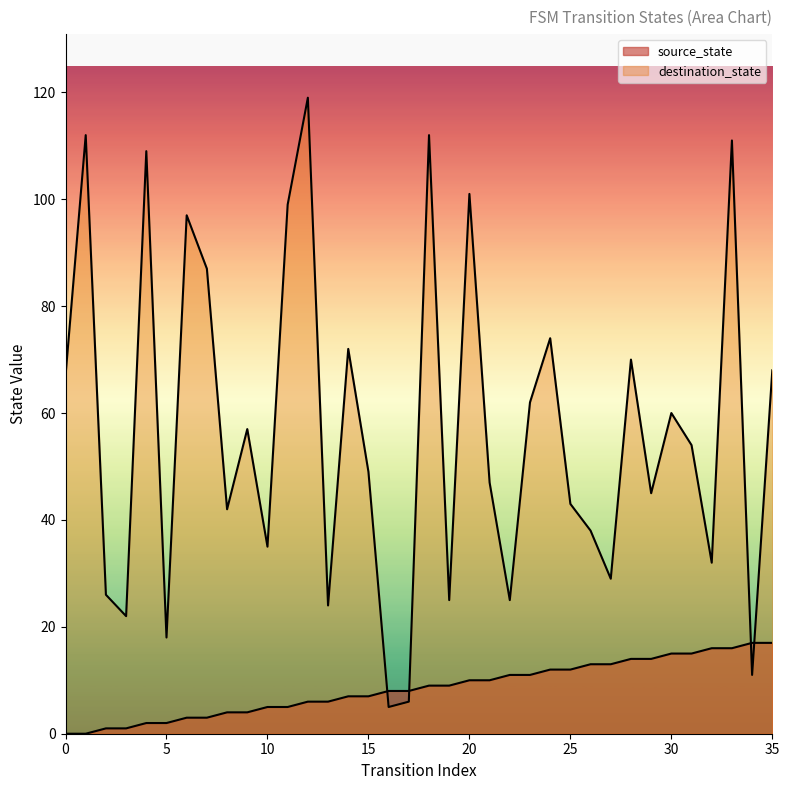

Where is the first local maximum for destination_state?

1